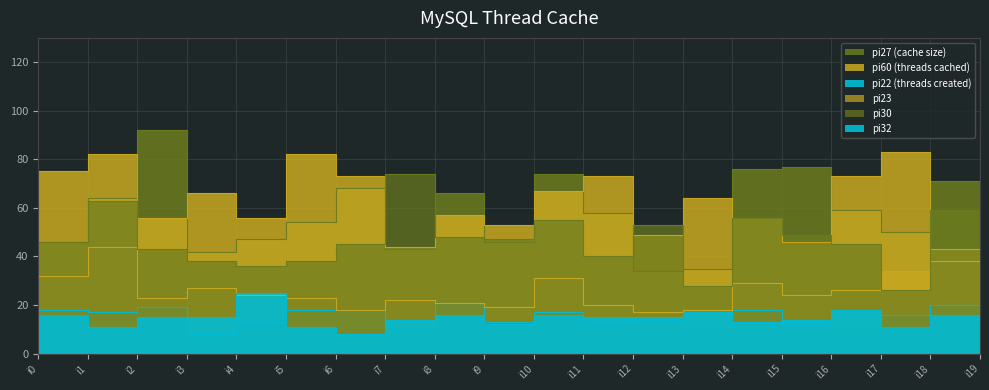

At which label does pi30 reach its minimum?

i17